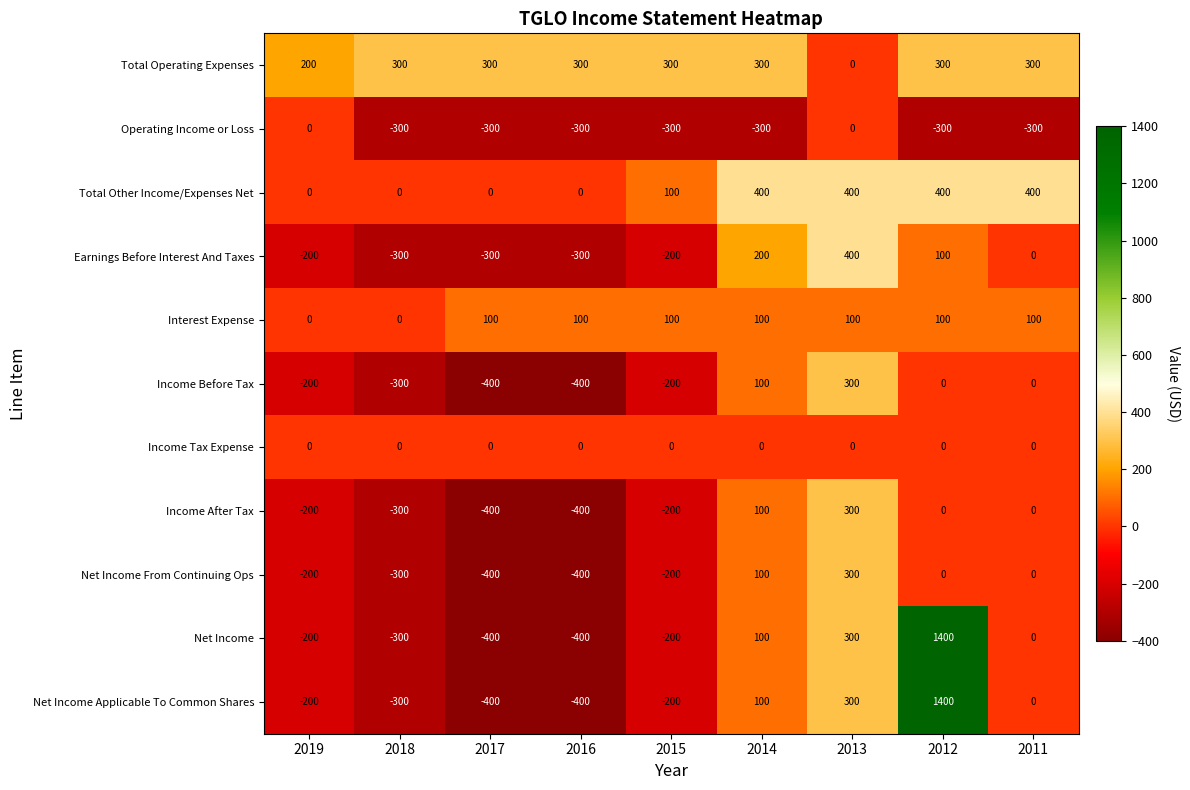

Is it true that Income After Tax equals 89 at 2013?

False